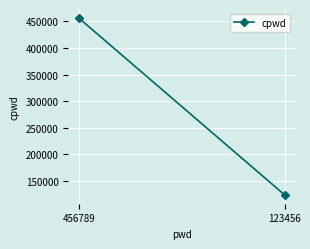

How many distinct data groups are displayed?

1